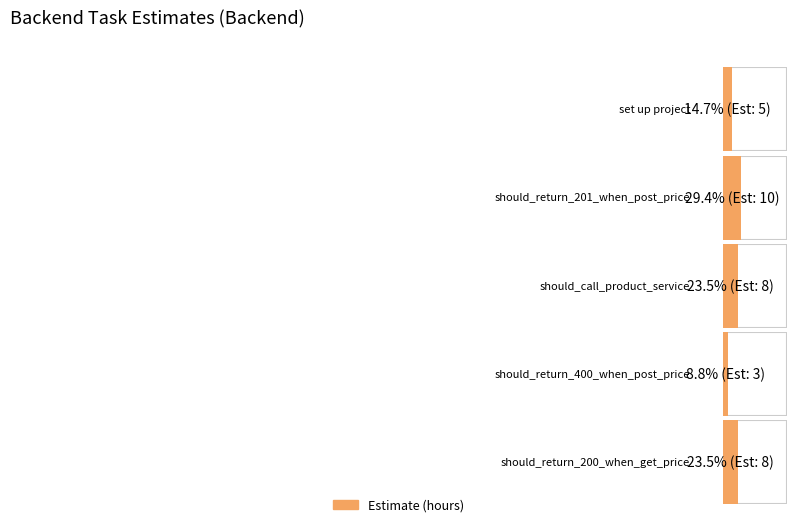

Which label corresponds to the smallest value in the chart?

should_return_400_when_post_price